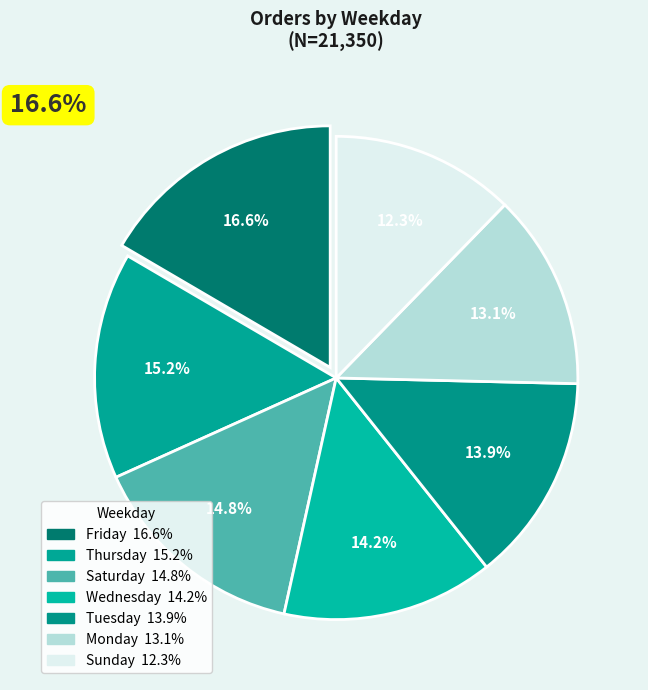

How many segments does this pie chart have?

7